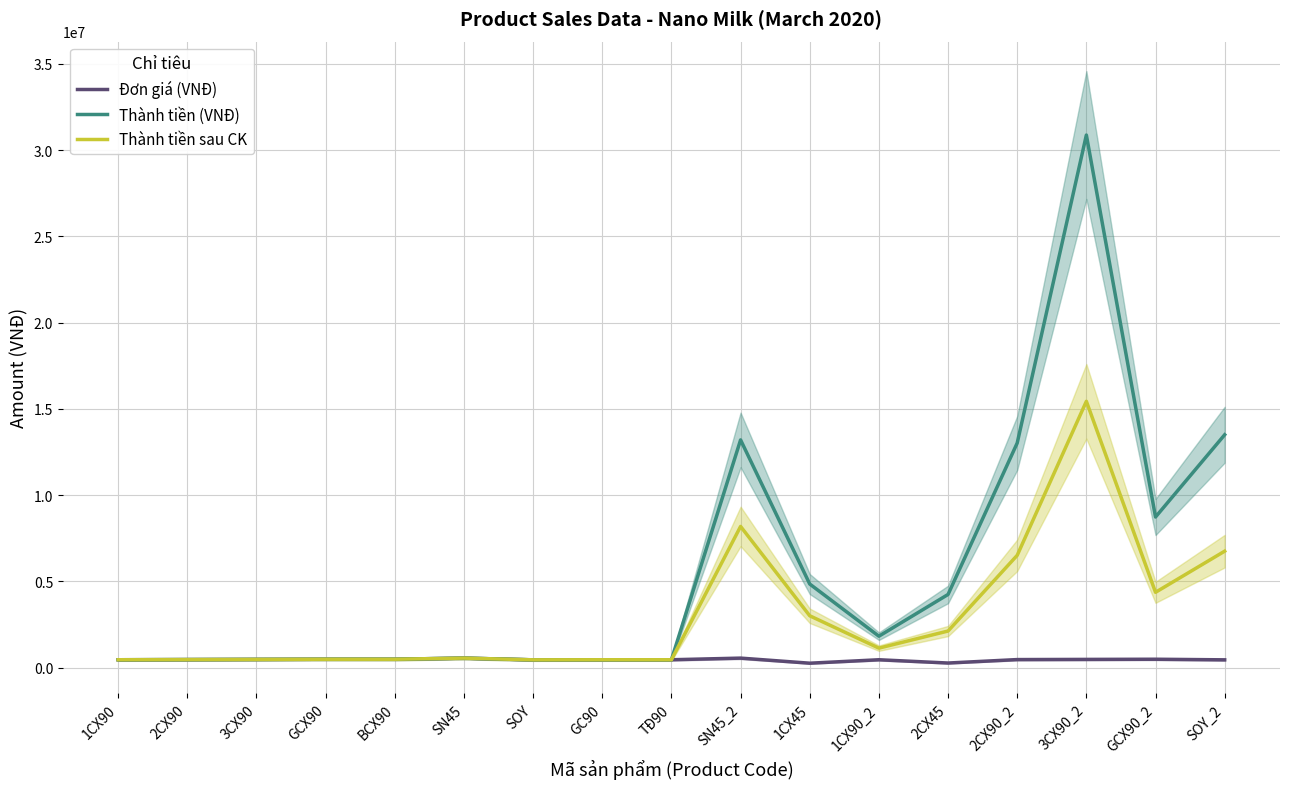

The value of Thành tiền sau CK at SN45_2 is 8184000. True or false?

True